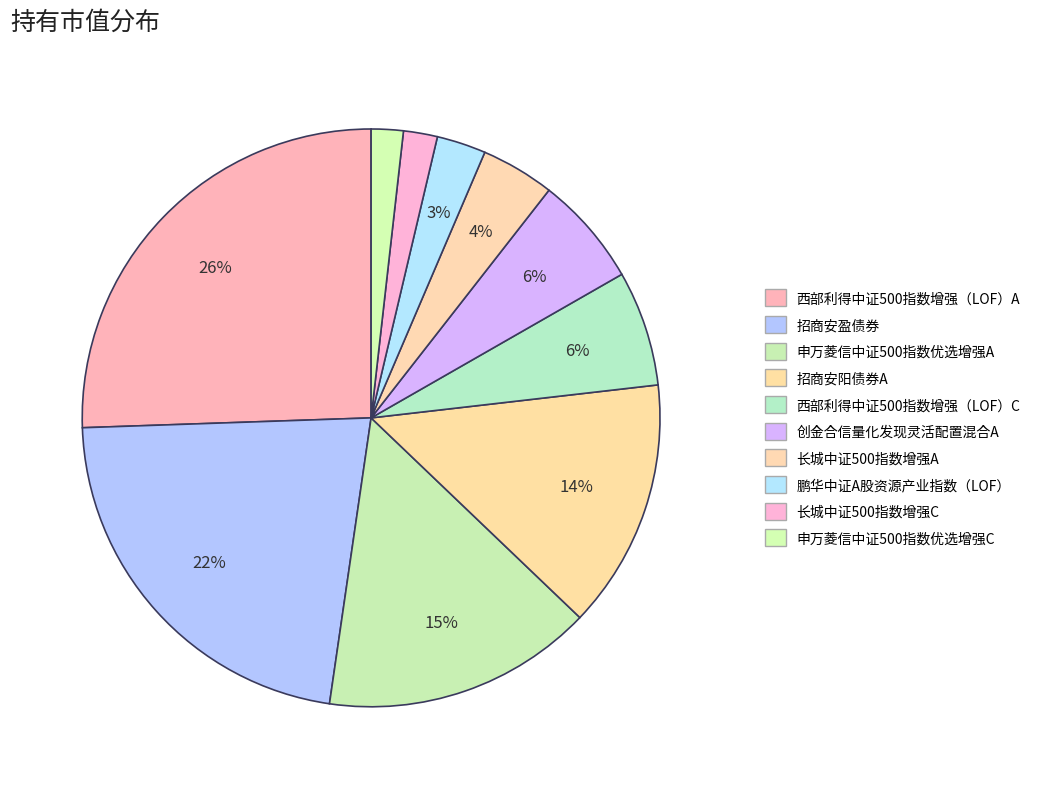

How many slices are in this pie chart?

10